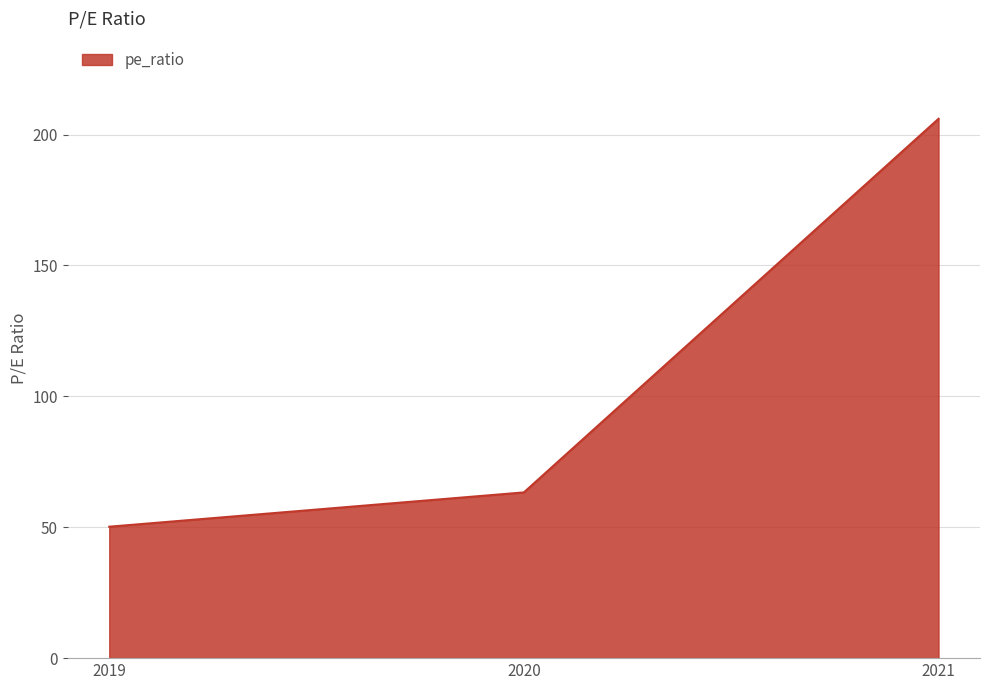

What is the greatest value displayed?

206.0